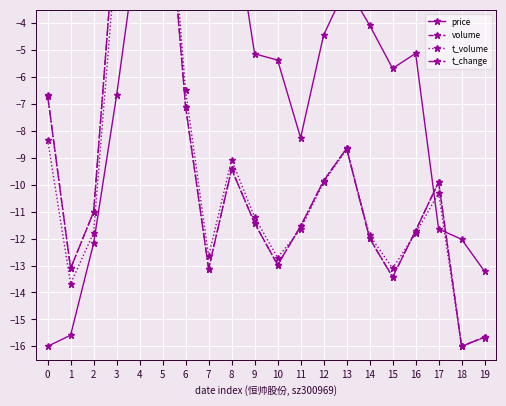

How many series are shown in this chart?

4